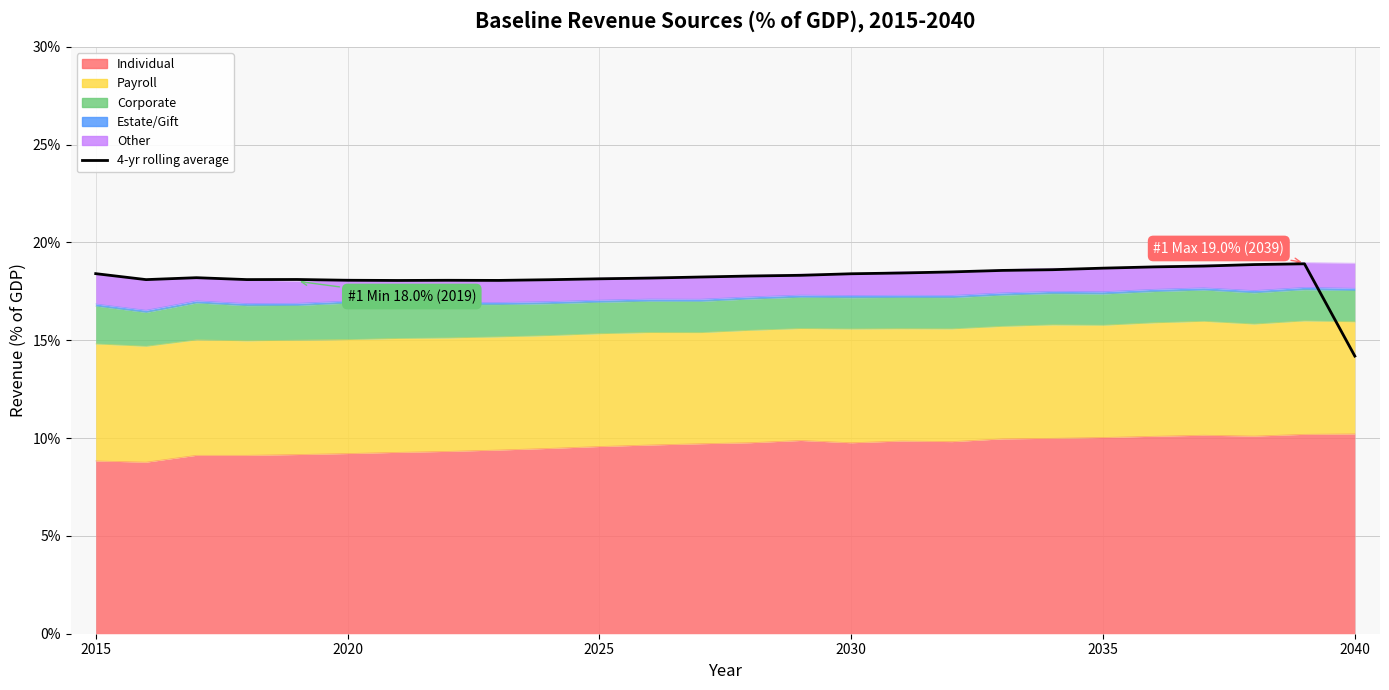

How many lines are shown in the chart?

1